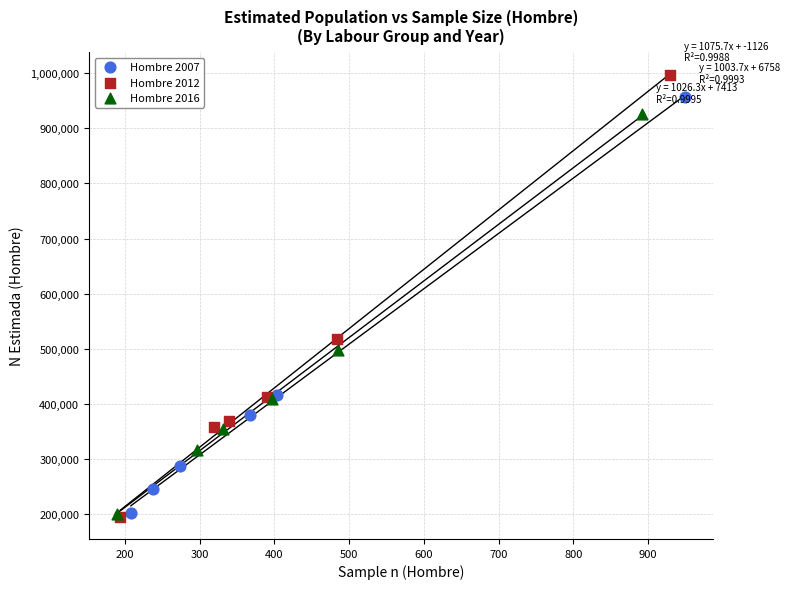

What are all the series names shown in the legend?

Hombre 2007, Hombre 2012, Hombre 2016